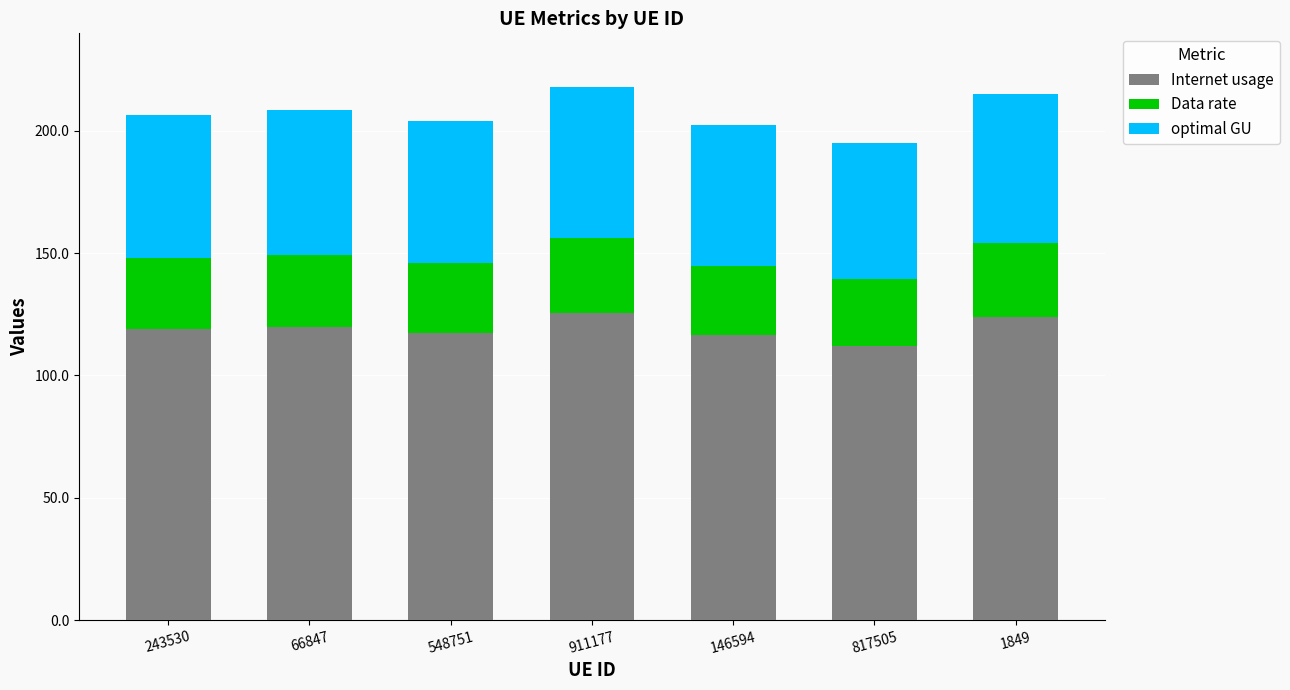

What is the maximum value for Internet usage?

125.4